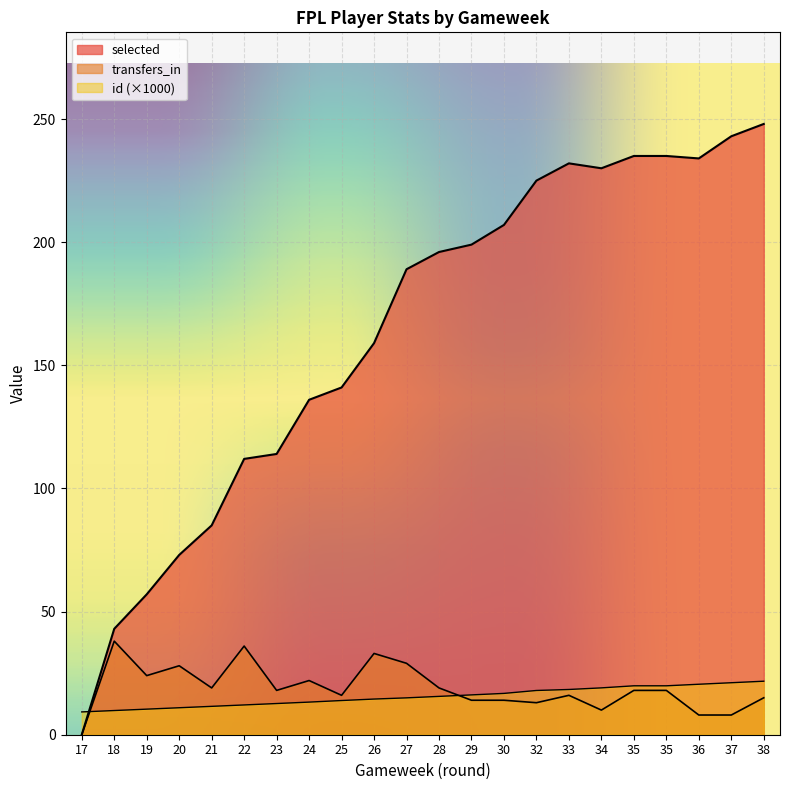

List the series in order of their peak value, highest first.

selected, transfers_in, id